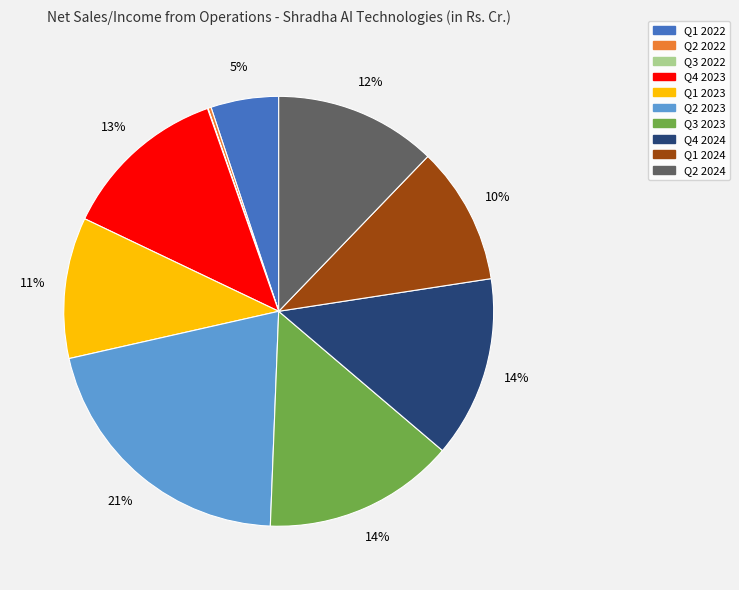

What is the ratio of the value at Q2 2024 to the value at Q4 2024?

0.9